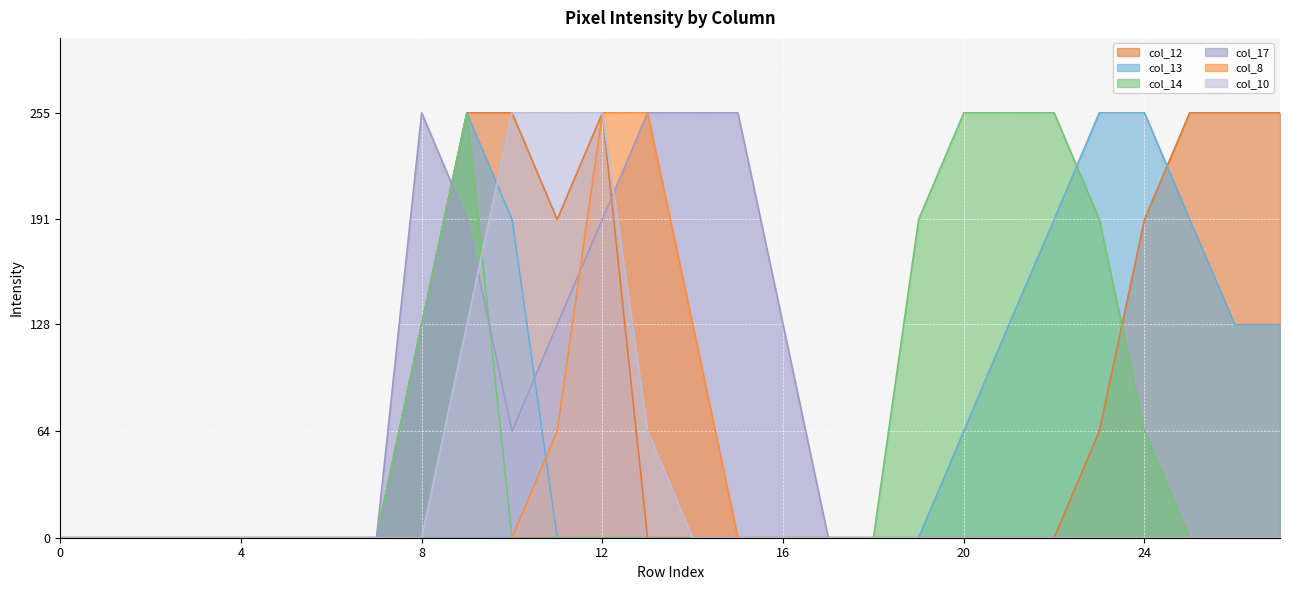

What are all the series names shown in the legend?

col_12, col_13, col_14, col_17, col_8, col_10